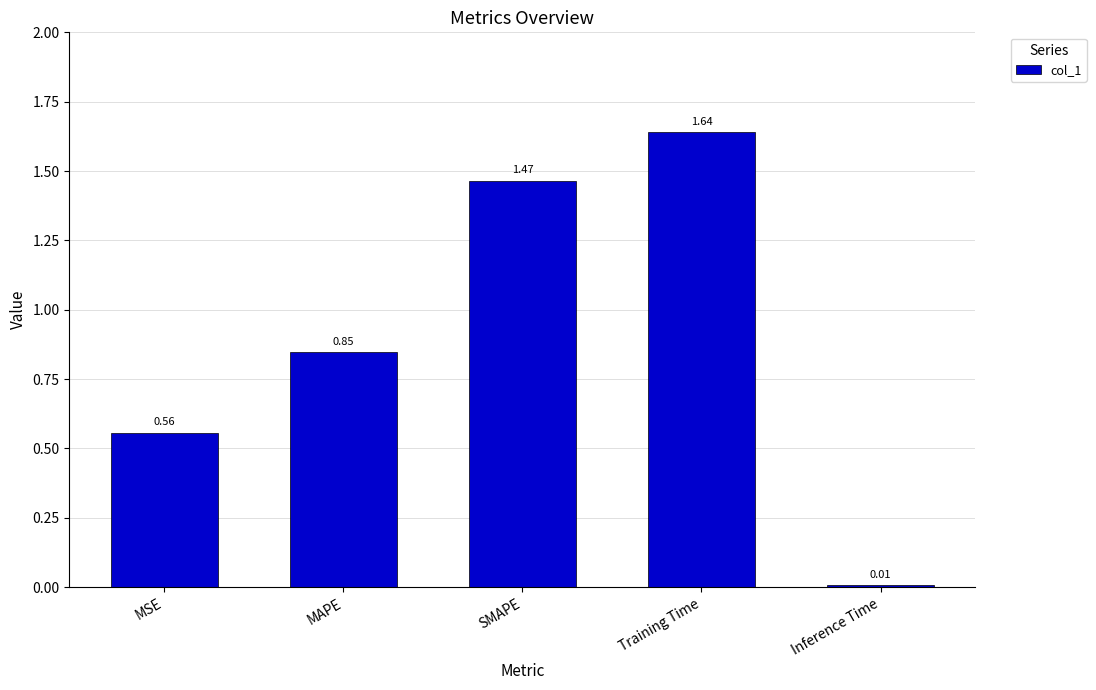

What is the label of the 3rd bar from the right?

SMAPE